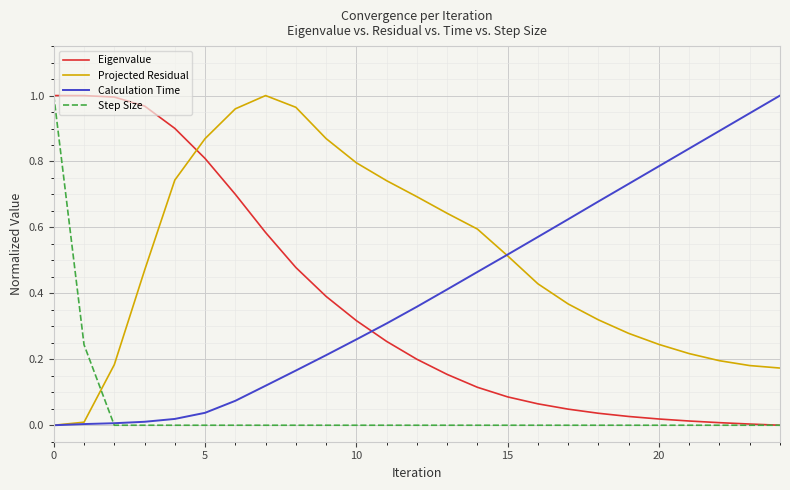

Which series has the largest total across all categories?

Projected Residual